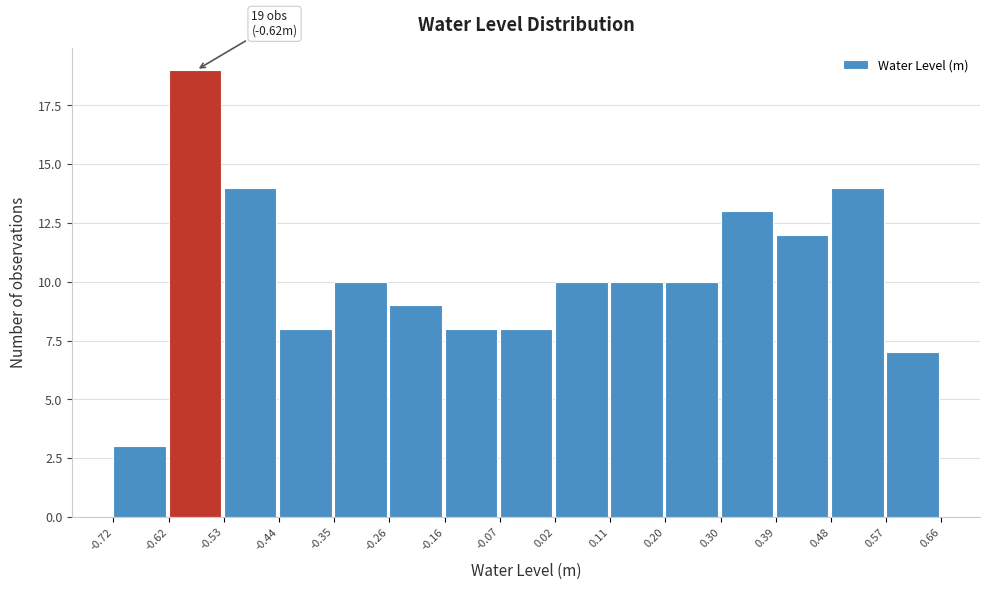

Which range on the x-axis has the tallest bar?

-0.62 to -0.53